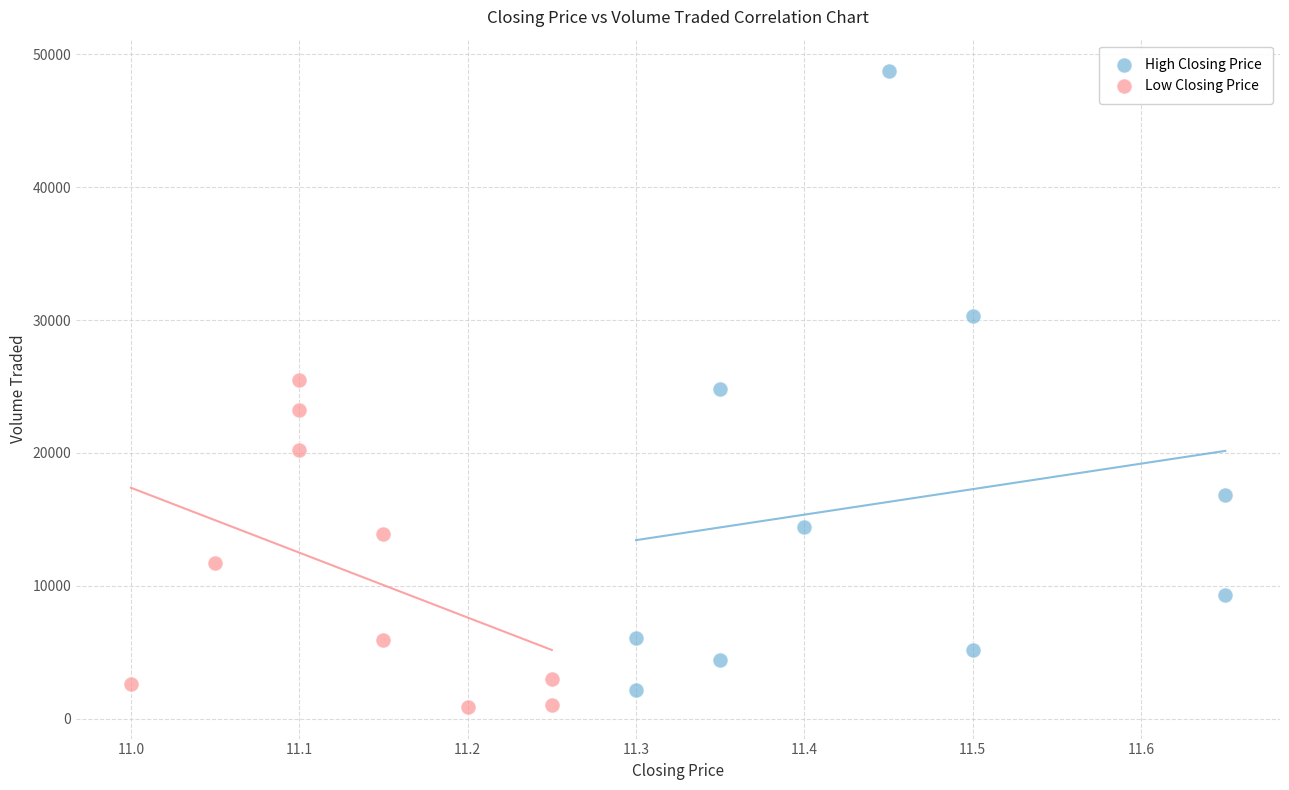

Which series reaches the maximum Y coordinate?

High Closing Price